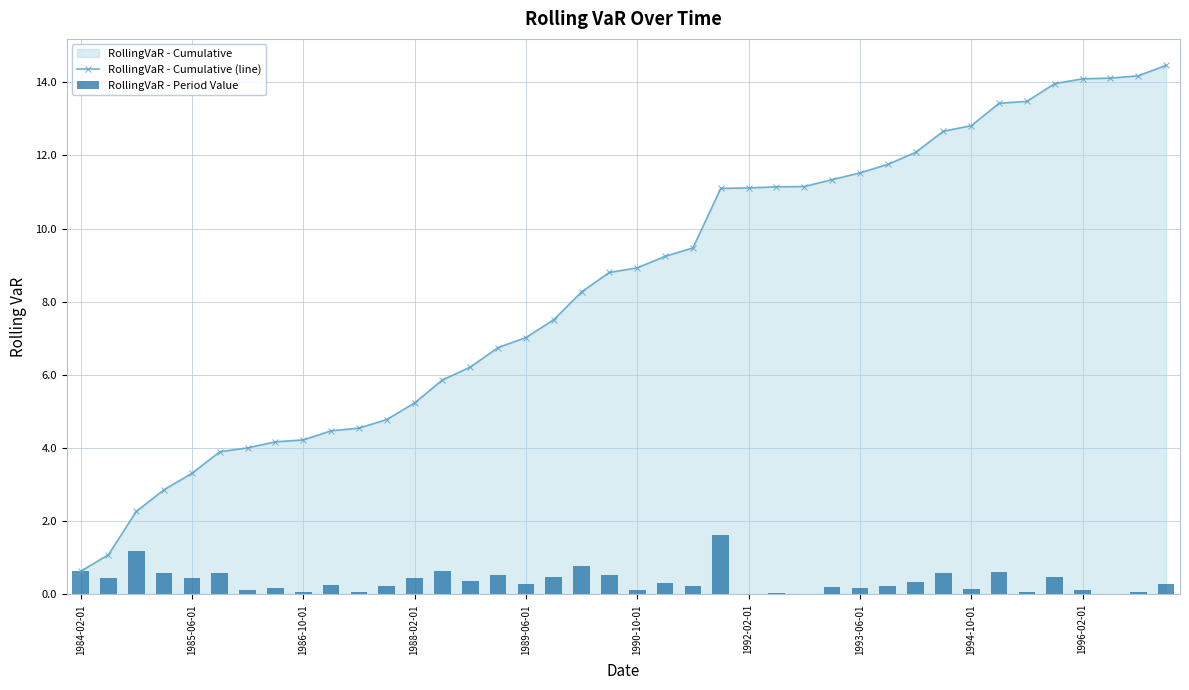

What is the difference between the second highest and second lowest values in the RollingVaR - Period Value series?

1.2